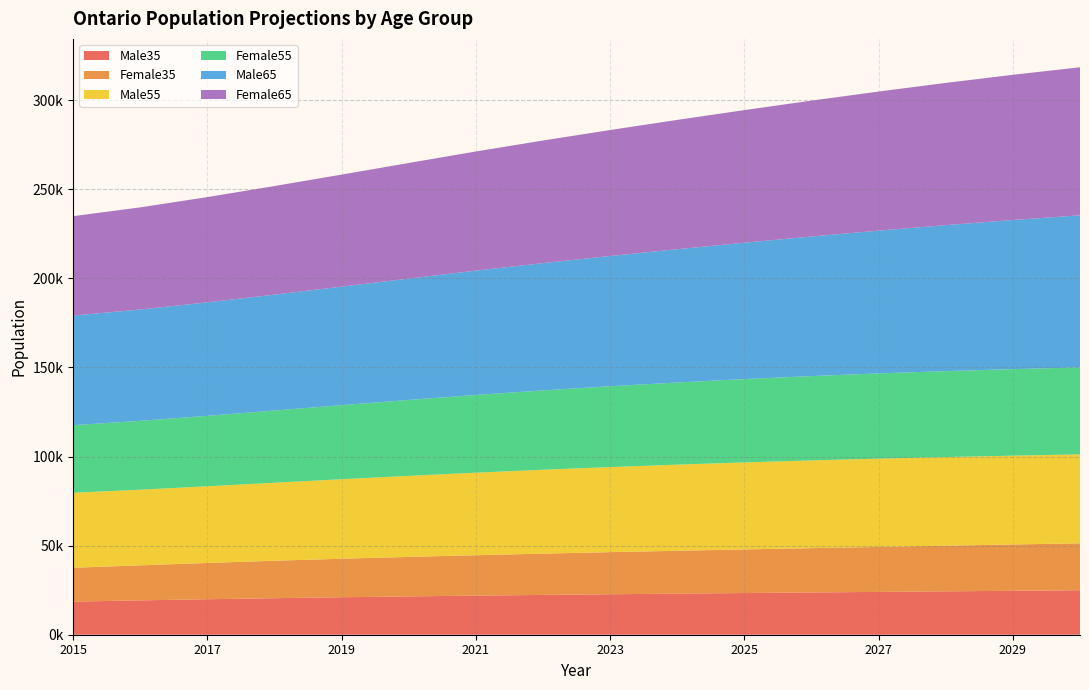

Reading left to right, transcribe all the data shown in this chart.

Male35: 18600.6	19280.6	19920.7	20505.9	21032.2	21506.5	21939.0	22340.5	22714.1	23065.7	23401.2	23722.7	24037.4	24348.2	24657.8	24965.0
Female35: 18983.4	19674.6	20363.3	21015.1	21617.5	22171.6	22687.5	23171.3	23626.5	24057.4	24469.7	24864.7	25249.4	25625.8	25994.1	26352.9
Male55: 42077.4	42444.6	43034.1	43780.1	44618.5	45483.4	46323.0	47084.0	47755.9	48340.6	48833.7	49237.3	49544.2	49745.7	49851.8	49898.3
Female55: 37953.7	38660.3	39546.8	40539.3	41580.5	42621.0	43615.5	44531.8	45361.5	46108.6	46770.1	47348.6	47839.7	48238.1	48555.6	48818.6
Male65: 61516.9	62480.8	63696.8	65058.7	66534.4	68128.4	69791.9	71444.6	73112.1	74812.8	76557.7	78340.9	80136.9	81939.3	83709.7	85378.2
Female65: 55796.5	57318.7	59076.8	60944.1	62878.5	64871.3	66877.0	68816.1	70709.8	72574.5	74423.8	76262.8	78065.3	79824.1	81511.3	83088.2